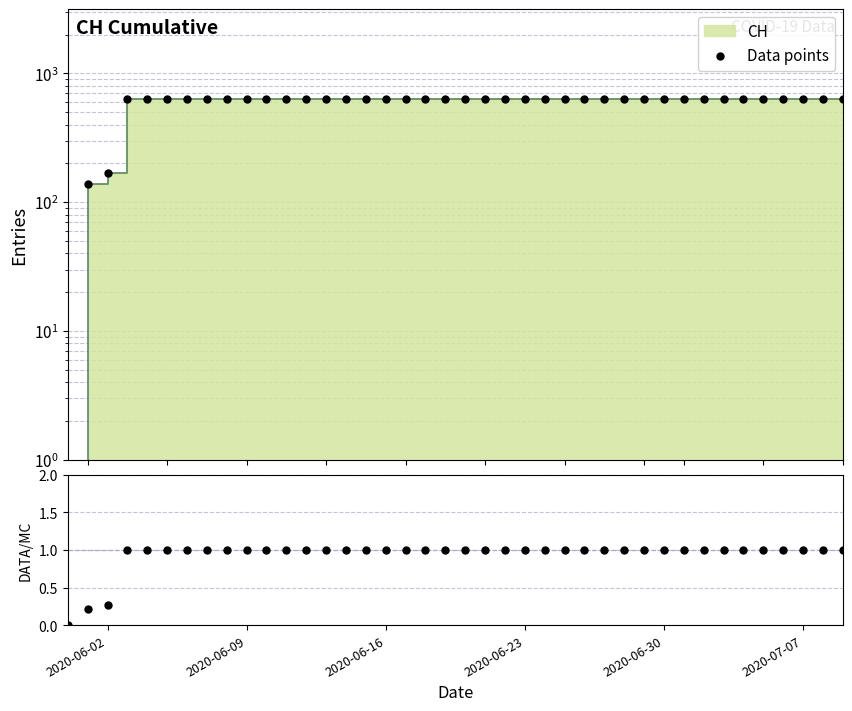

Which series has the widest spread of Y values?

Data points